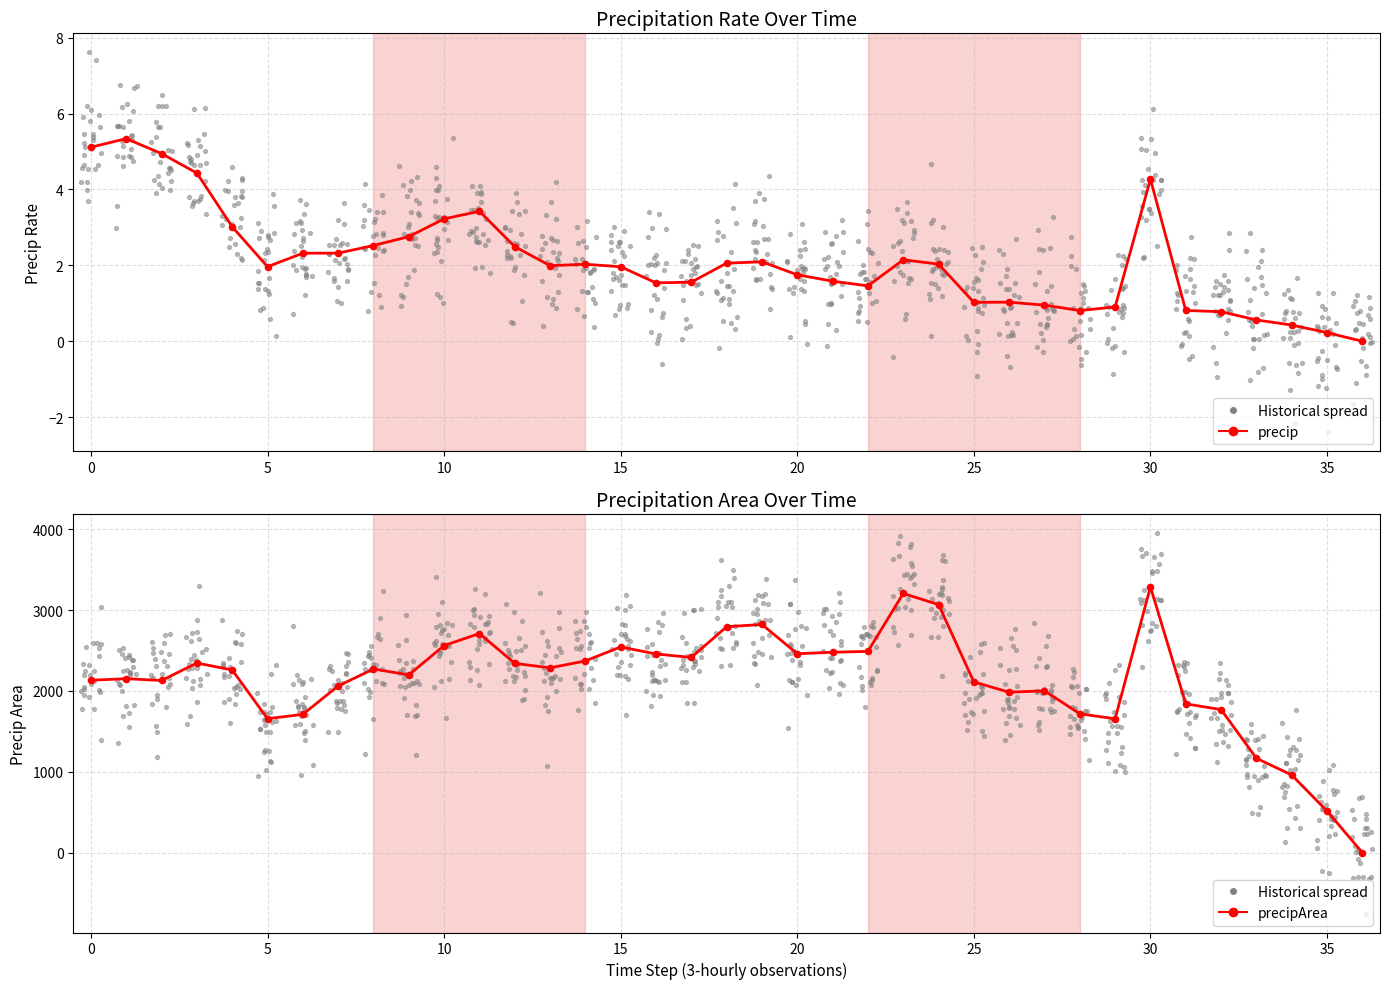

At how many categories does at least one series exceed 1740?

29